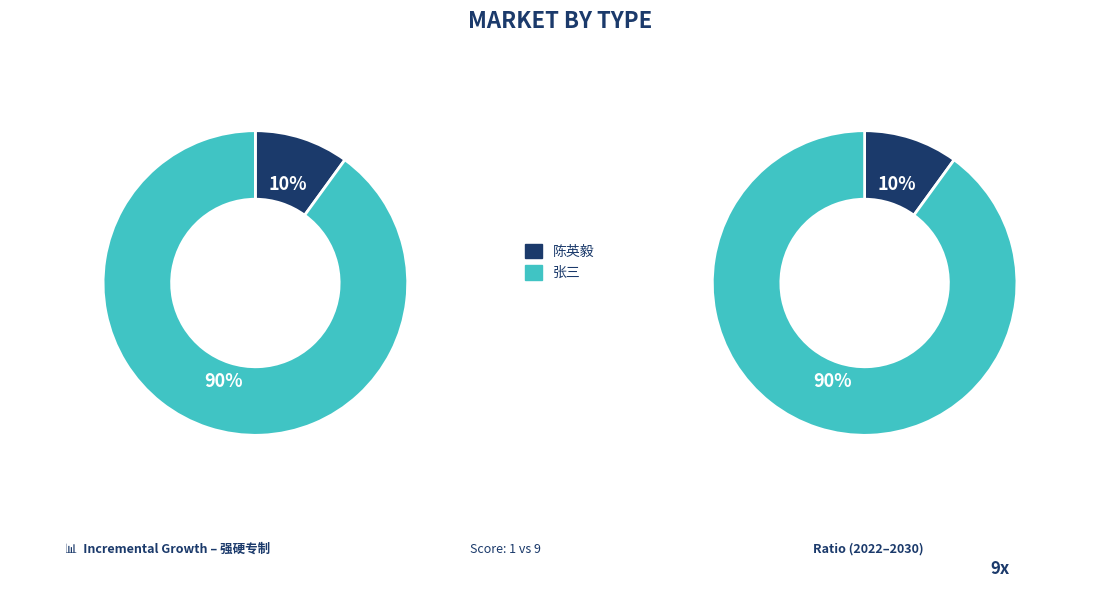

What percentage is the 陈英毅 slice, to the nearest percent?

10%